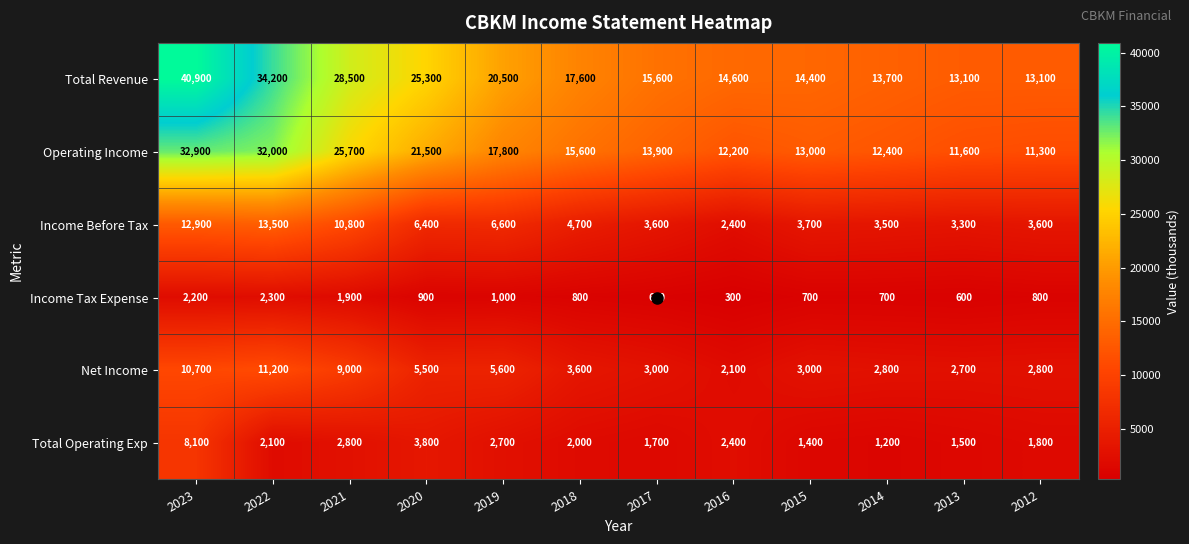

What is the difference between the Net Income values at 2023 and 2014?

7900